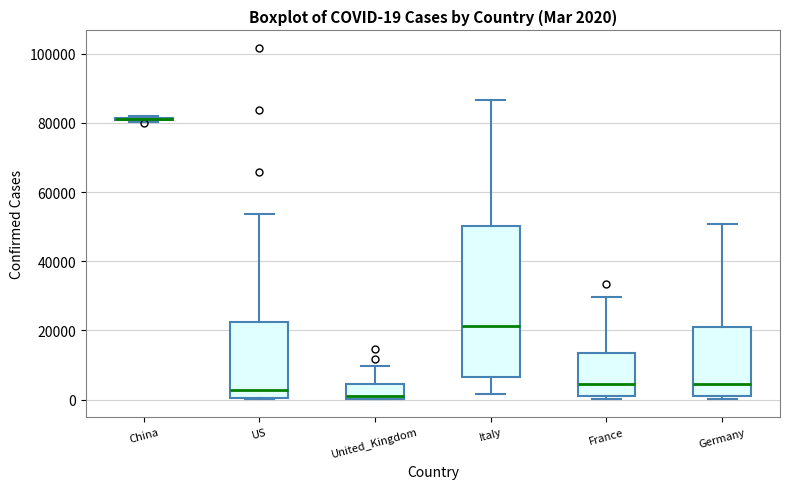

Which box is the tallest, from its lower edge to its upper edge?

Italy